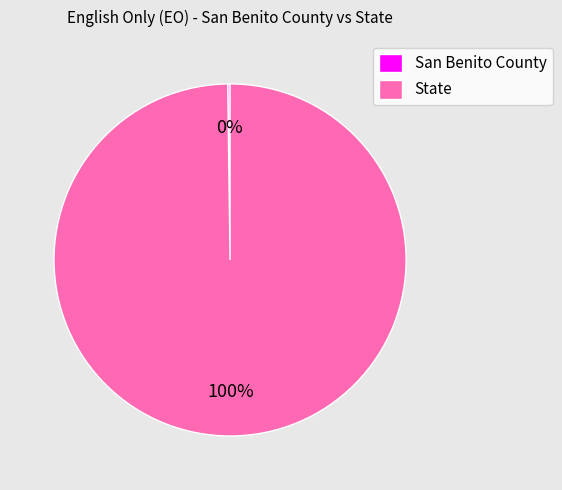

True or false: State accounts for 100% of the total.

True